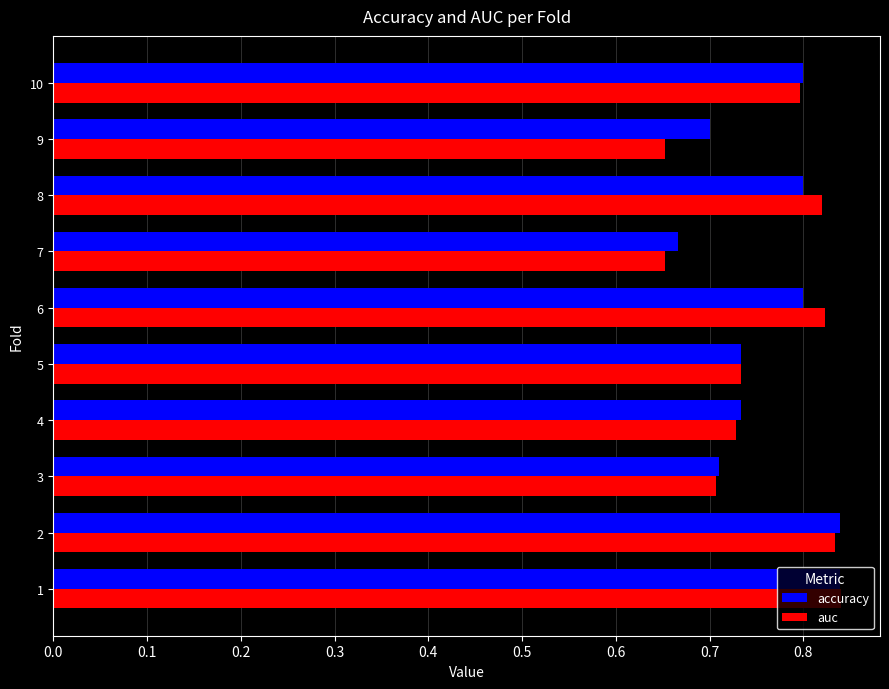

At how many categories does at least one series exceed 0?

10